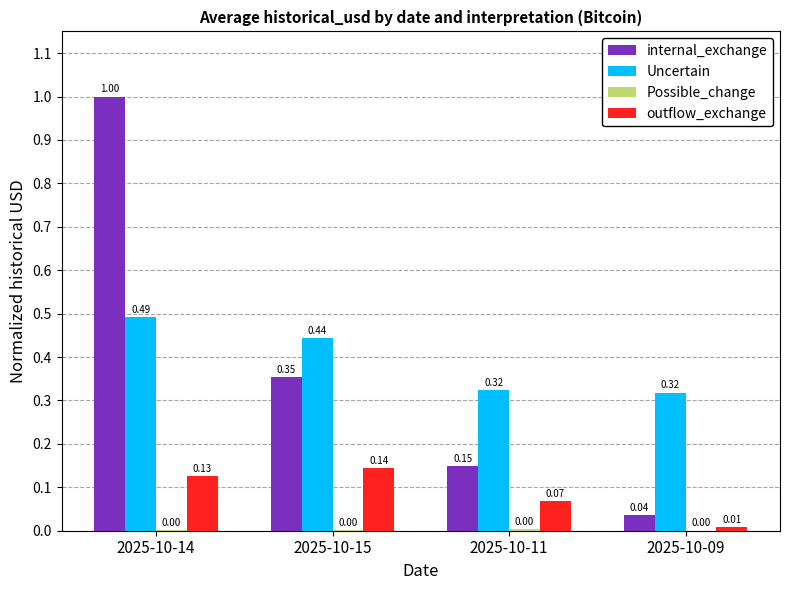

What is the sum of all internal_exchange values?

1.5